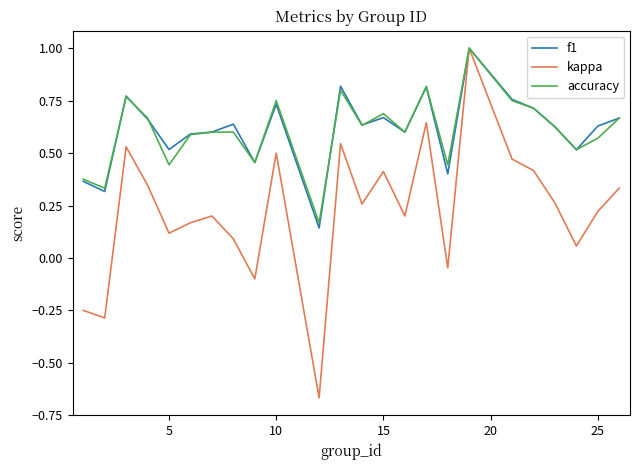

Which series has the widest spread of values?

kappa